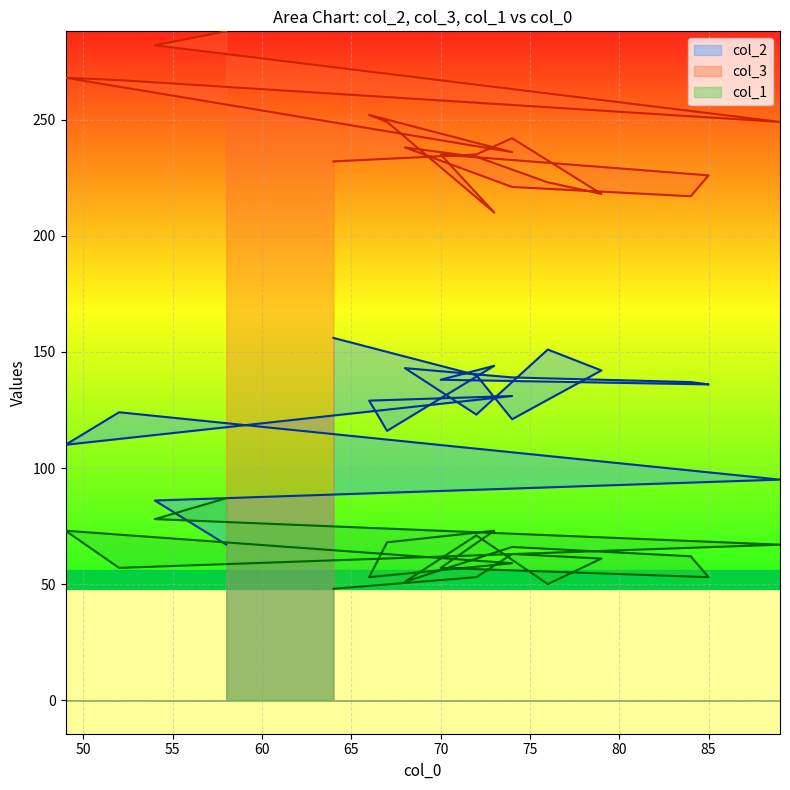

At which label does col_3 reach its peak?

58